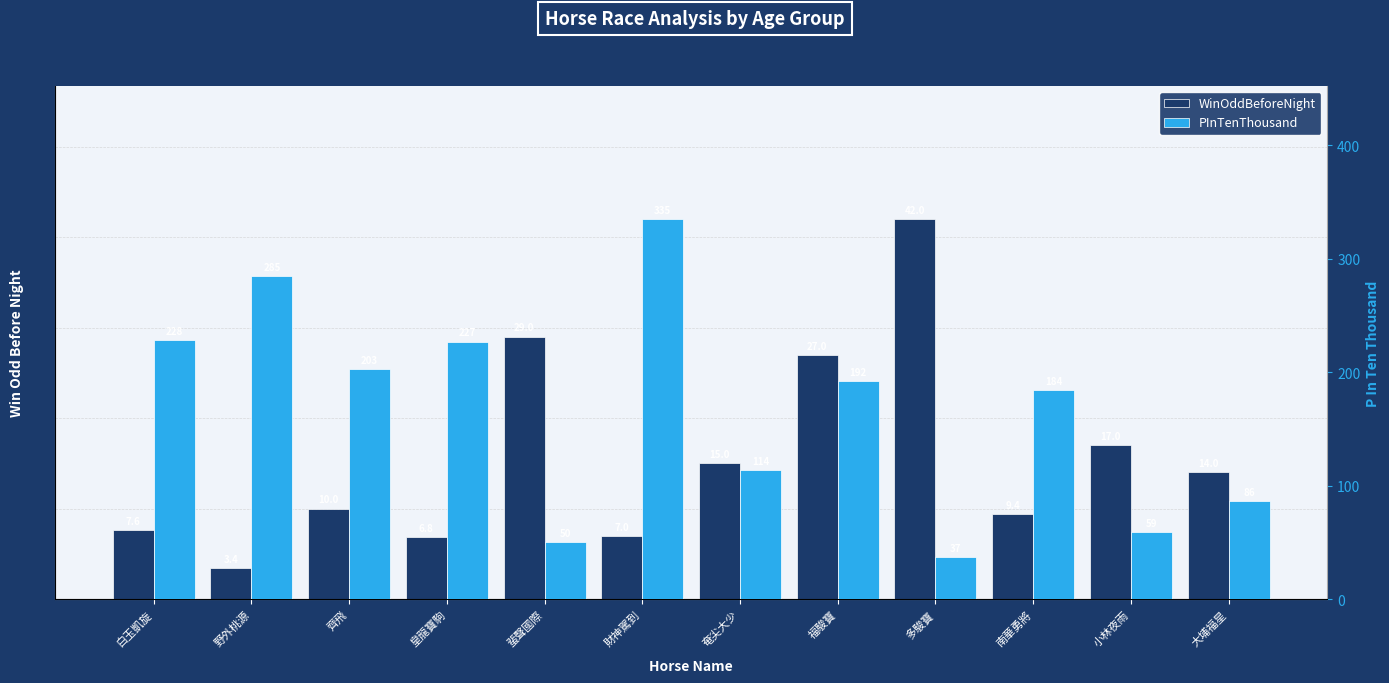

How many bars are there in each group?

2